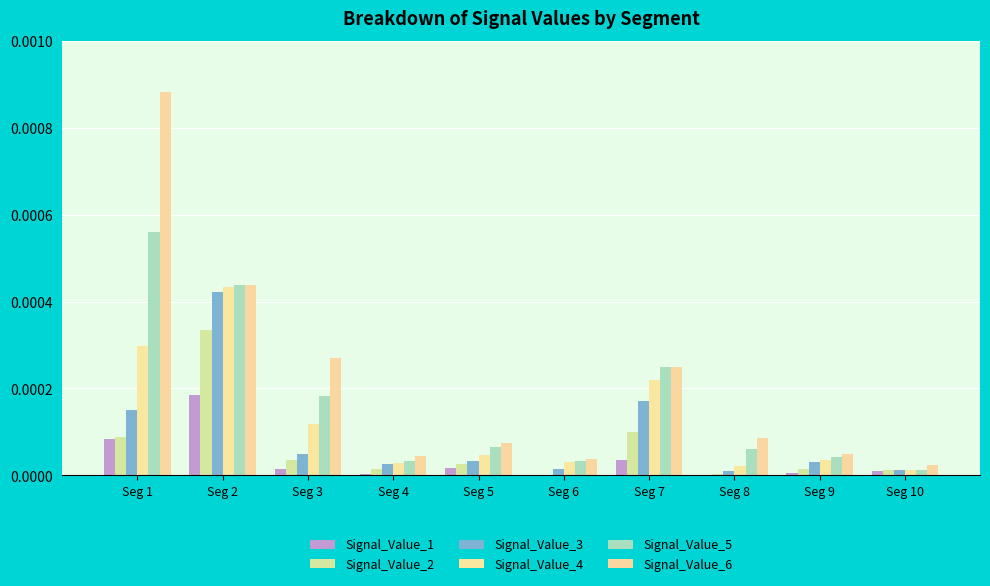

Which series changed the most between Seg 7 and Seg 8?

Signal_Value_4